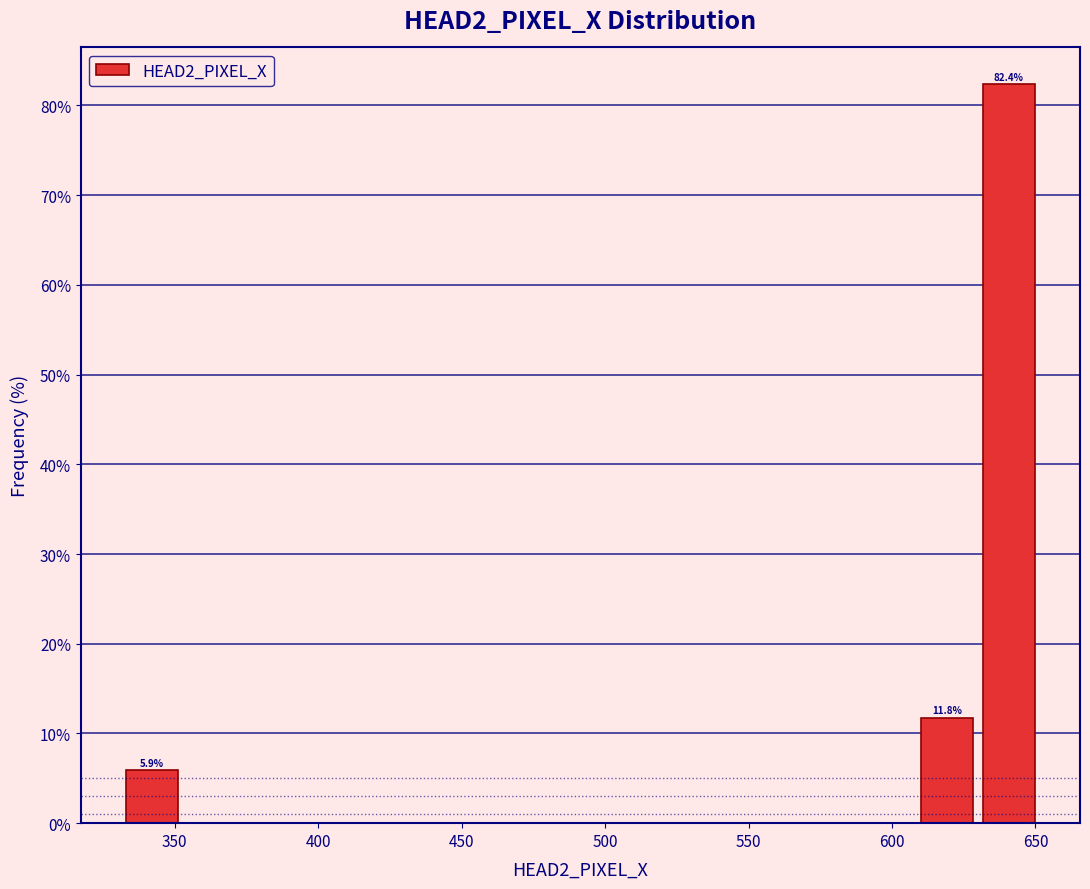

Over which range of the x-axis is the bar tallest?

630 to 650